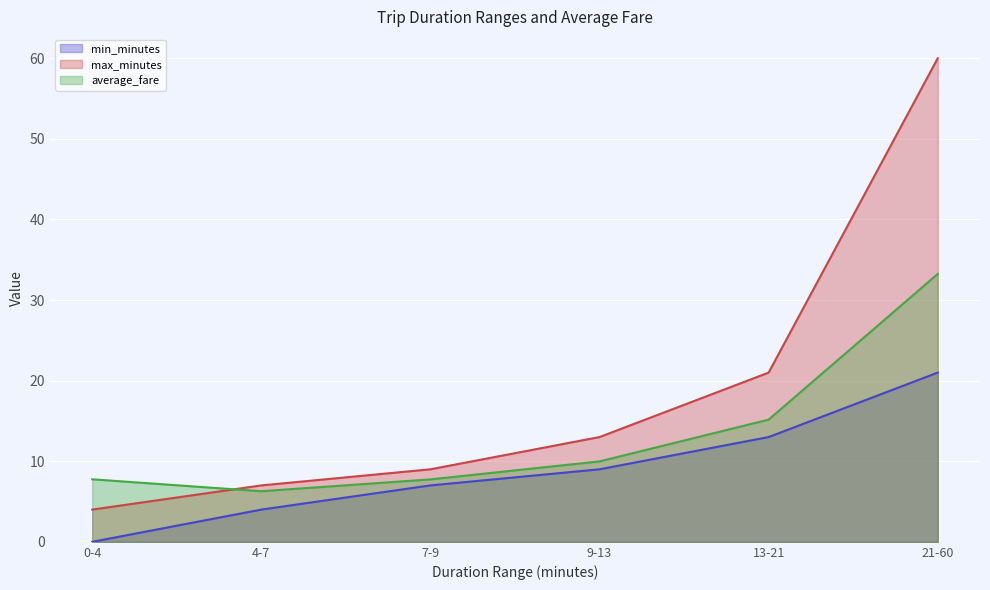

At which label is min_minutes closest to 10?

9-13